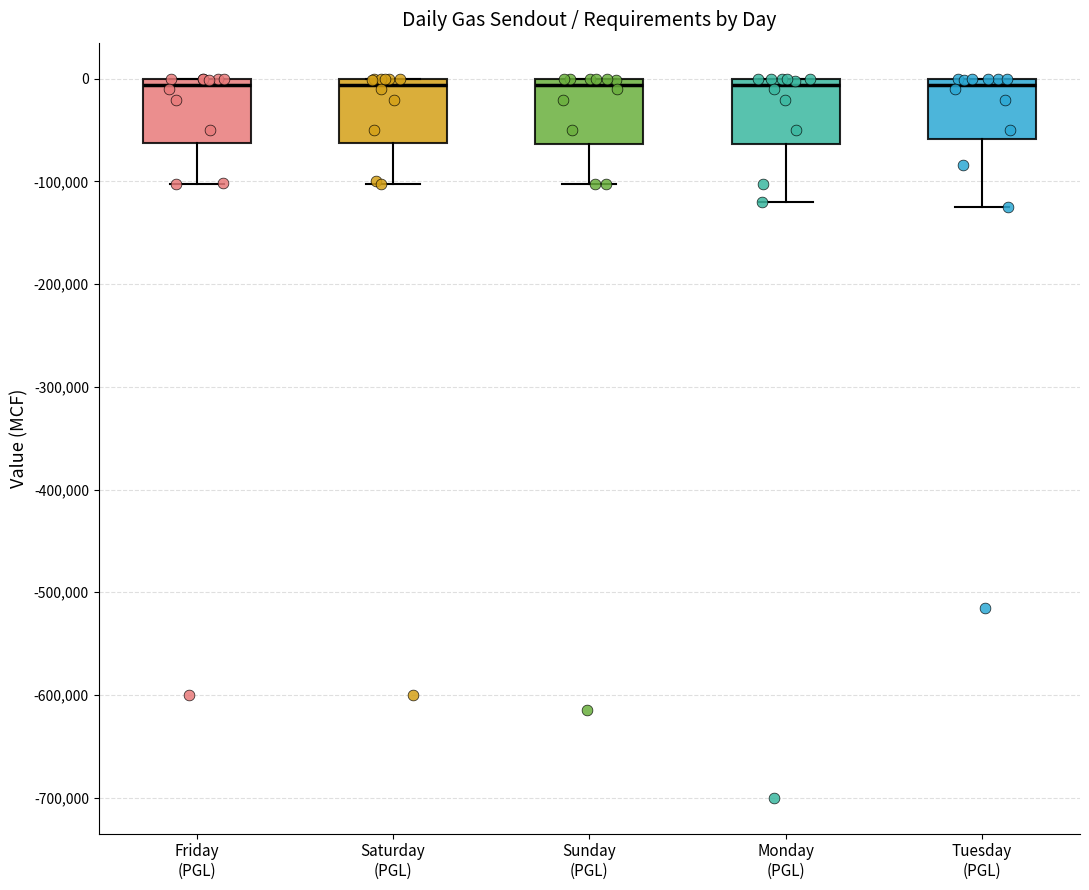

Where does the median line of the box for Saturday (PGL) sit on the y-axis? The values are not printed on the chart, so give them approximately, as read against the axis.

-10000